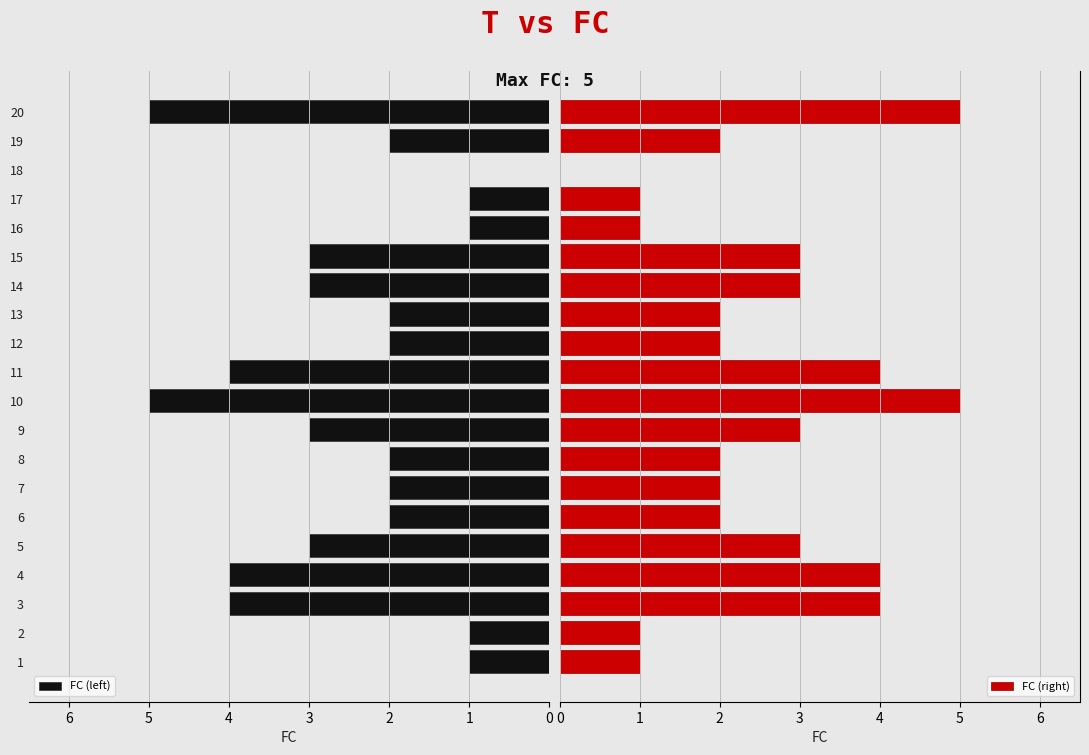

True or false: FC (left) has a value of 4 at 11.

True